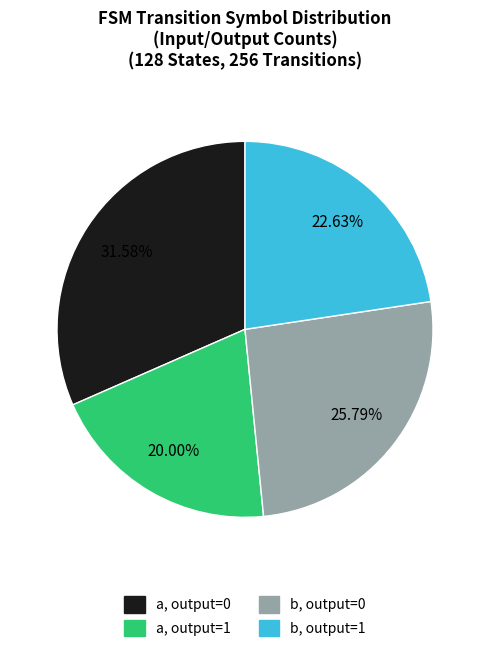

Which category has the biggest portion of the pie?

a, output=0